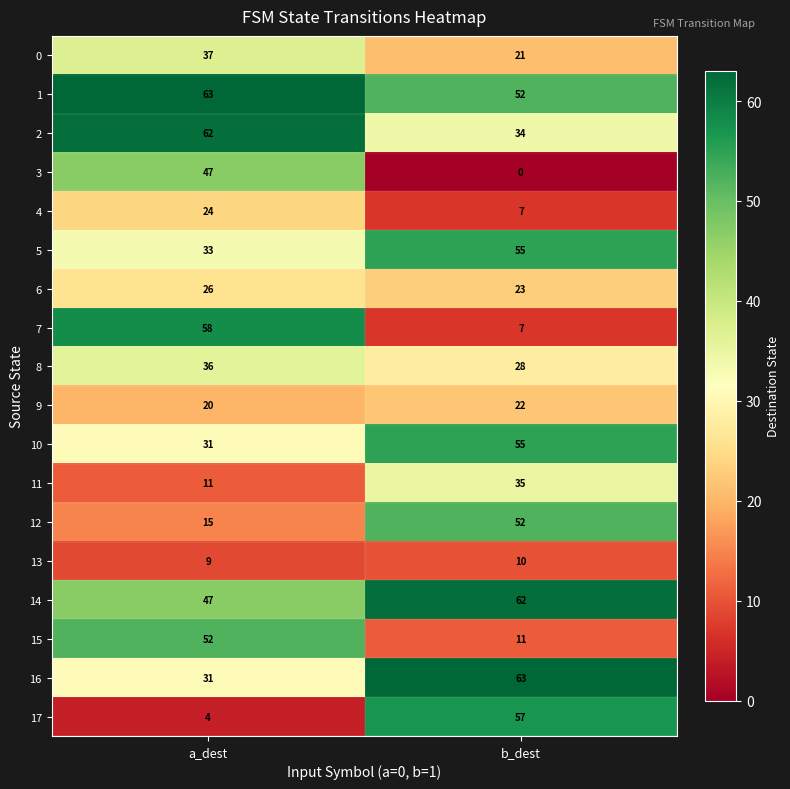

Which category has the highest value in the 7 series?

a_dest